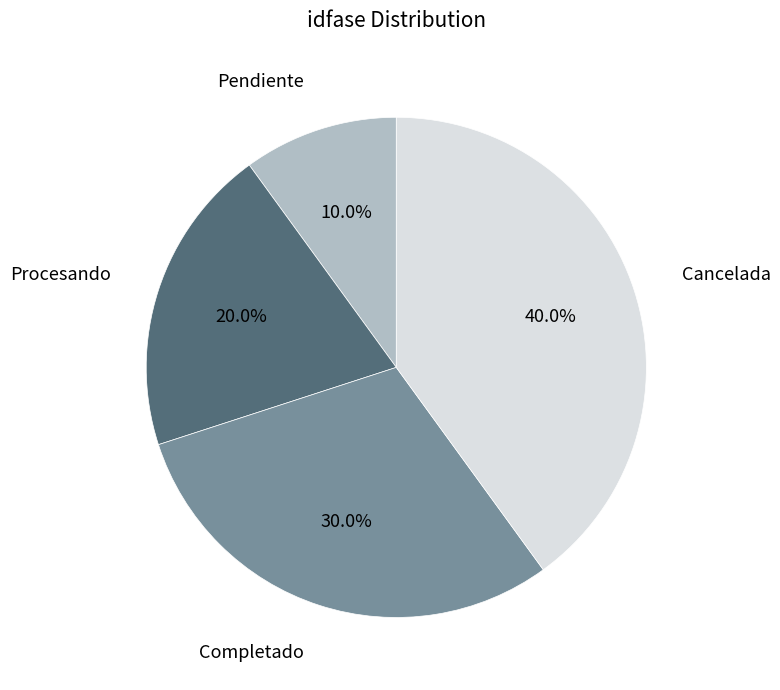

How many slices are in this pie chart?

4